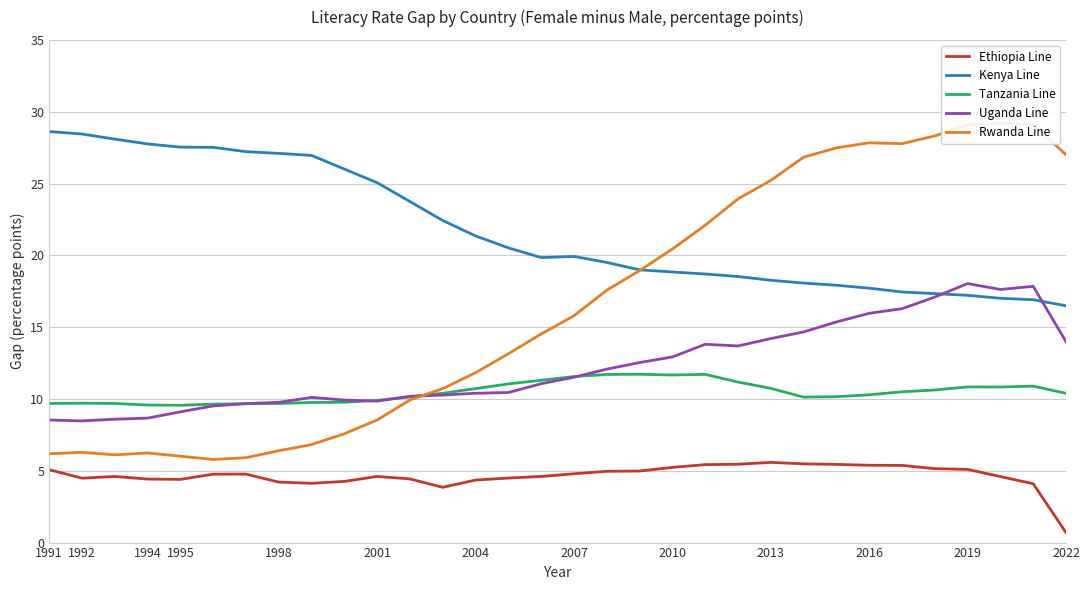

Rank the series by their maximum value, from lowest to highest.

Ethiopia Line, Tanzania Line, Uganda Line, Kenya Line, Rwanda Line